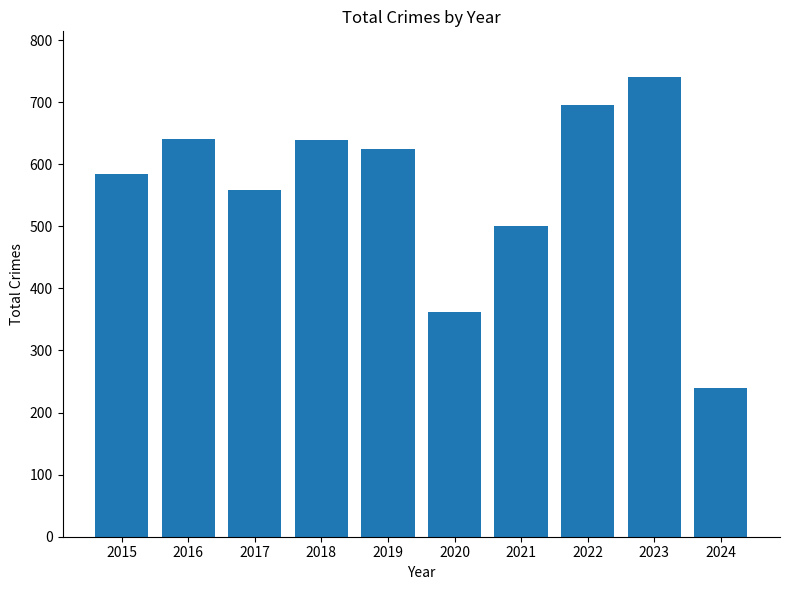

Count the number of data series in this chart.

1